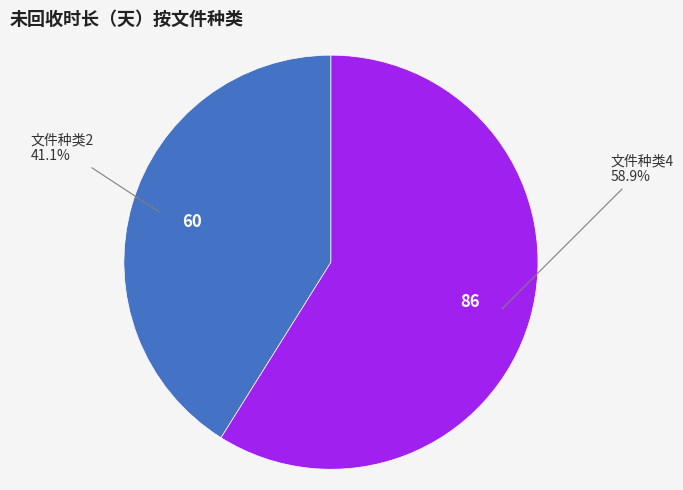

How many segments does this pie chart have?

2